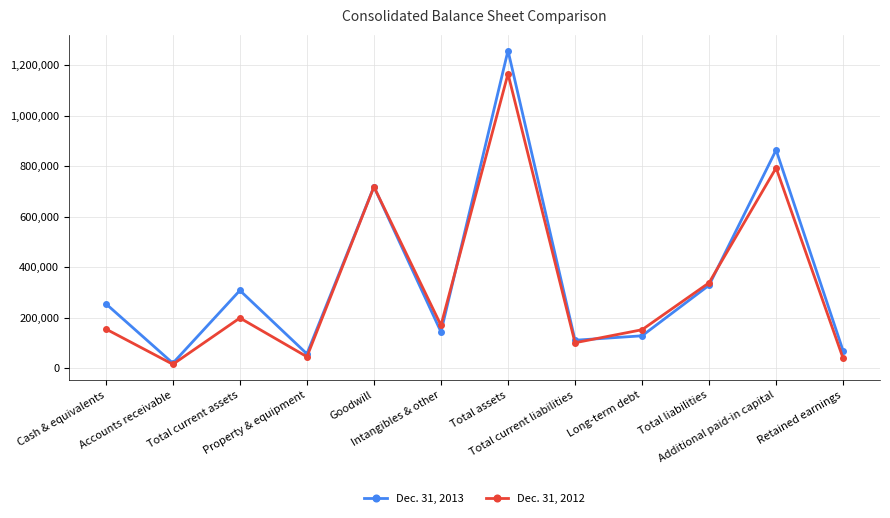

Which series has the widest spread of values?

Dec. 31, 2013